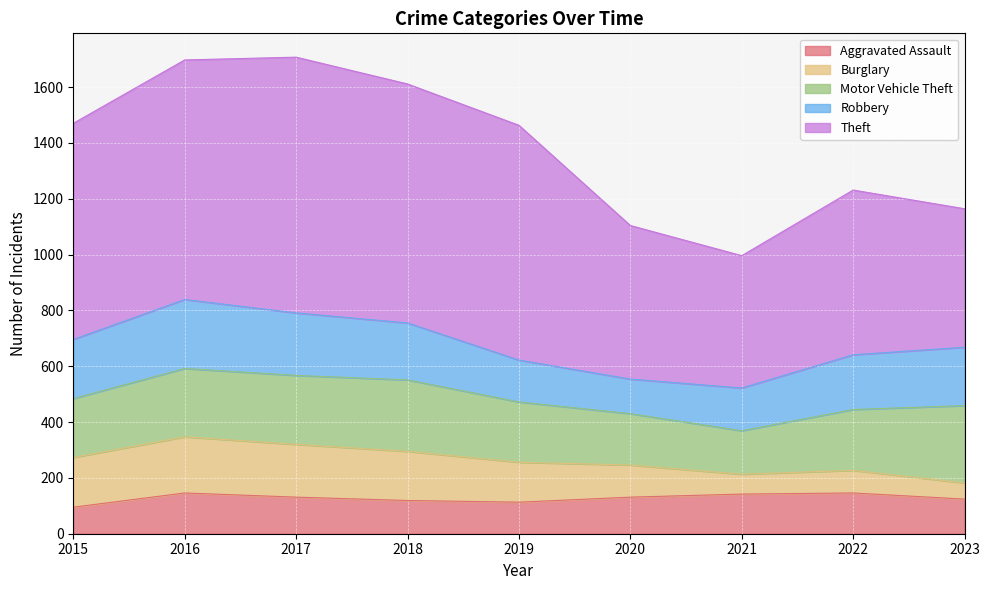

Reading right to left, what are all the values shown in this chart?

Aggravated Assault: 124	146	142	131	113	119	131	146	95
Burglary: 58	81	71	115	143	176	189	201	178
Motor Vehicle Theft: 277	218	156	184	216	256	247	245	211
Robbery: 209	196	153	124	150	204	224	247	212
Theft: 496	590	474	550	841	856	916	858	774